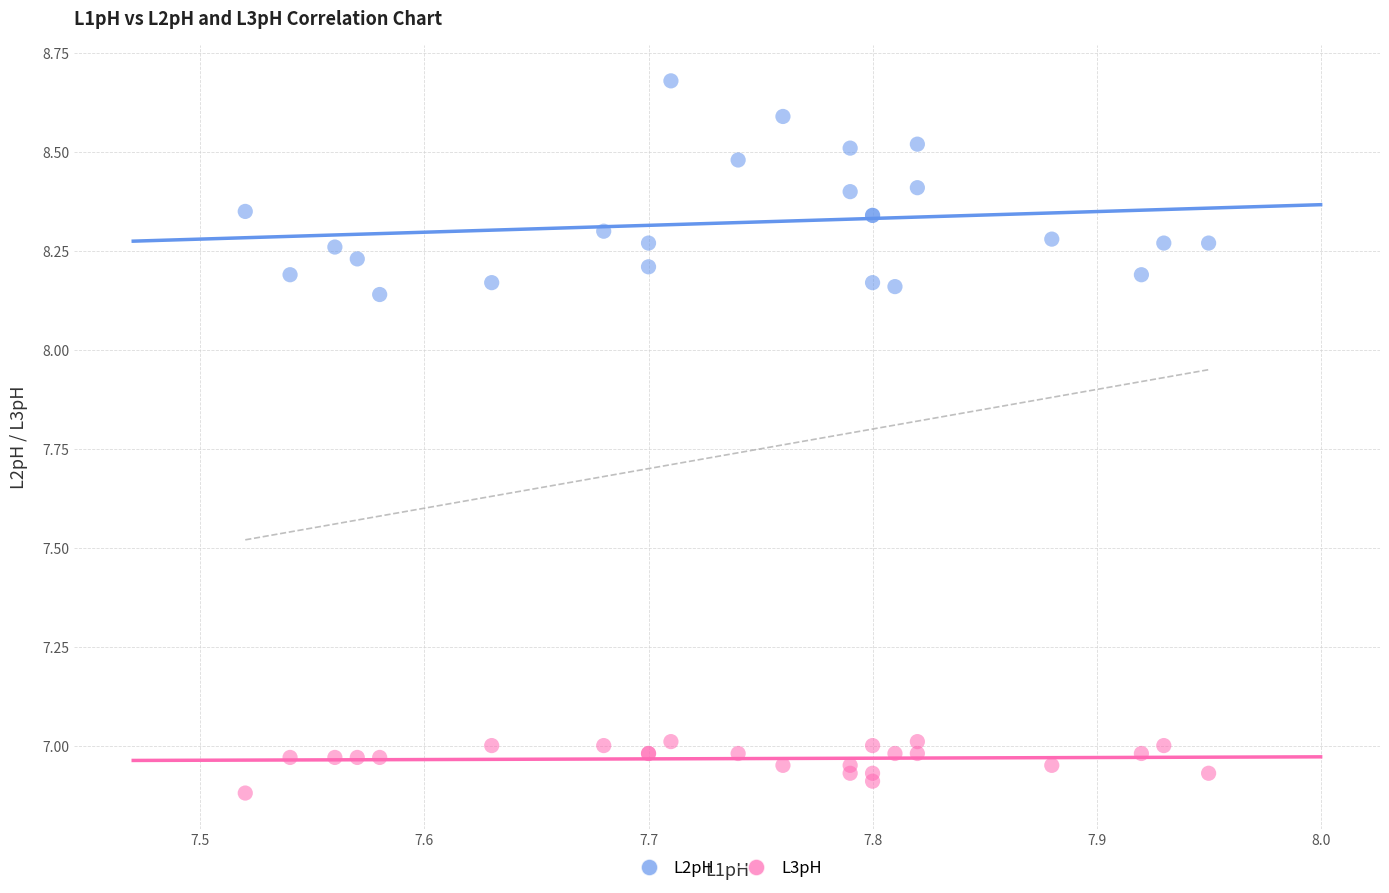

Which series reaches the minimum Y coordinate?

L3pH